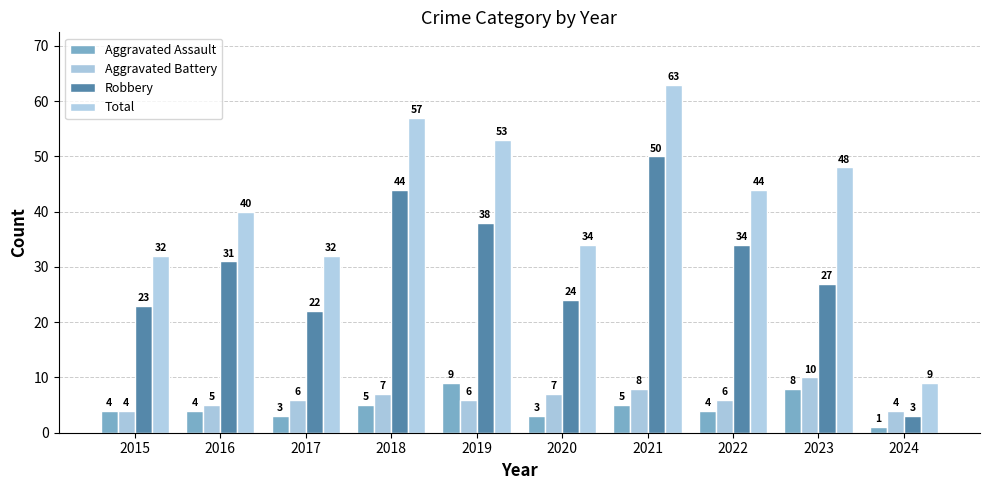

What value does the Robbery series have at 2020, to the nearest 10?

20